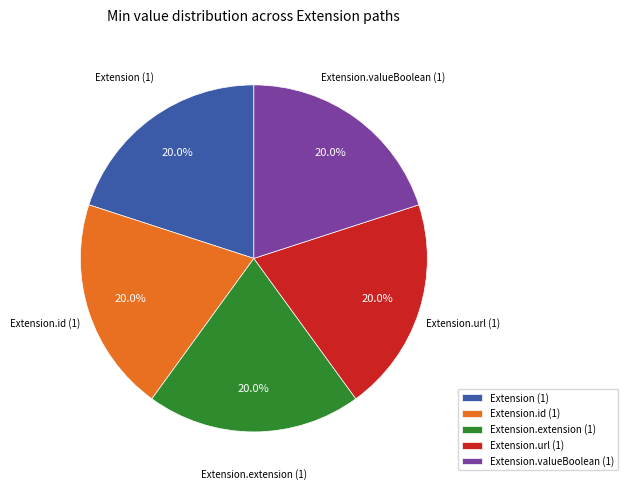

What percentage is NOT represented by Extension.extension (1)?

80.0%